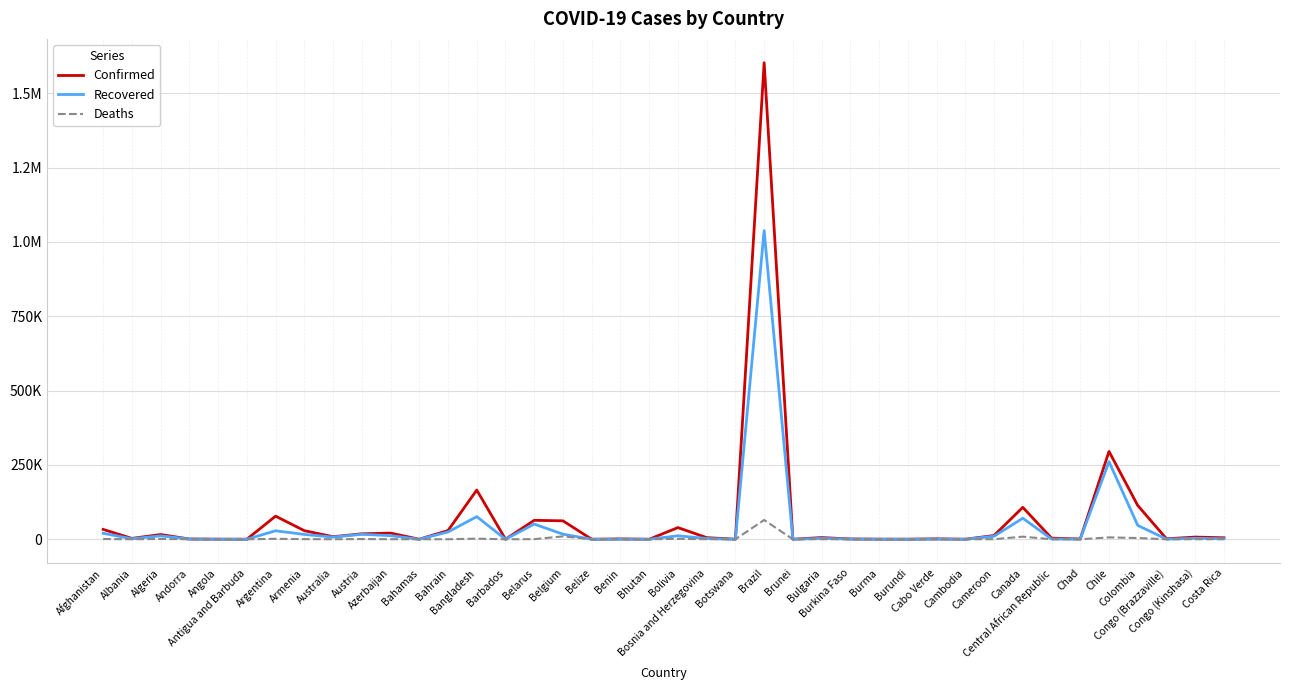

True or false: Deaths and Recovered cross at least once.

False